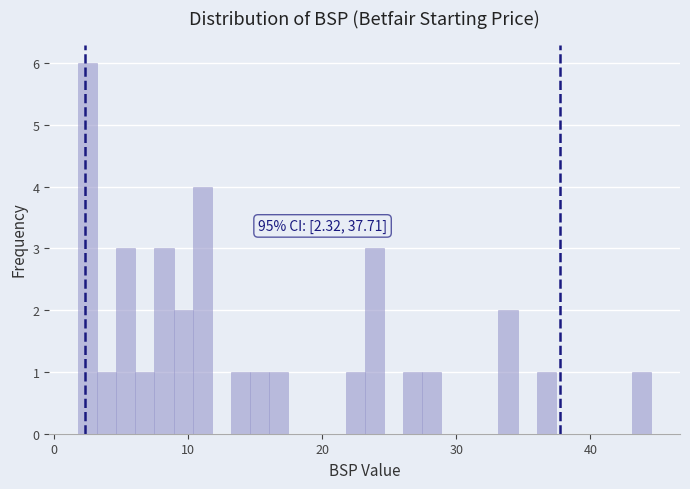

Around what value on the x-axis is the tallest bar? Give the approximate position of its centre, as read against the axis.

2